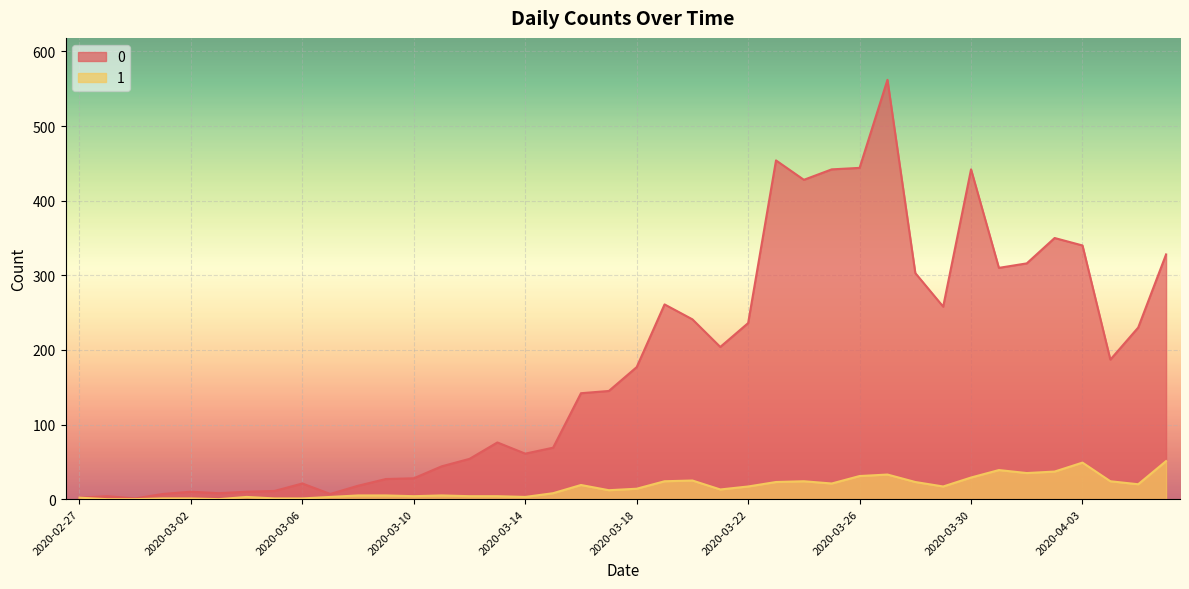

True or false: 0 has a value of 204 at 2020-03-21.

True